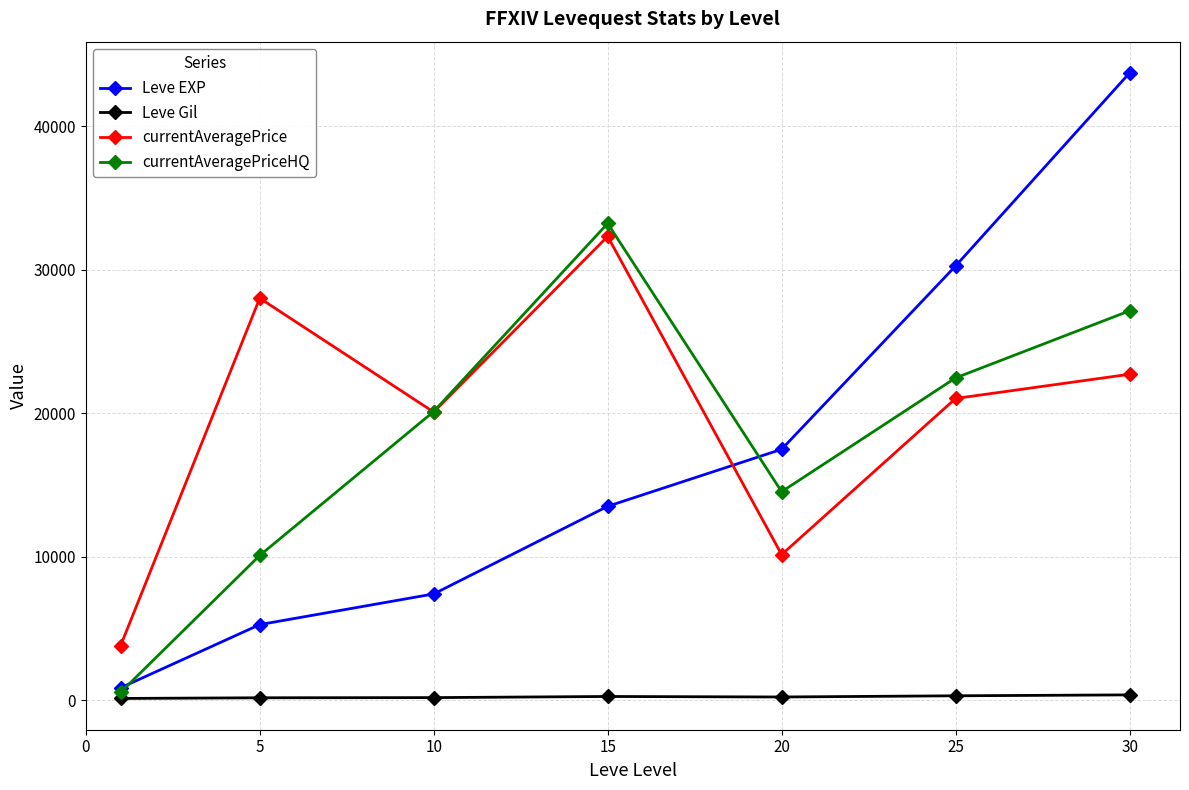

After their last crossing, which series has the higher values: currentAveragePriceHQ or currentAveragePrice?

currentAveragePriceHQ